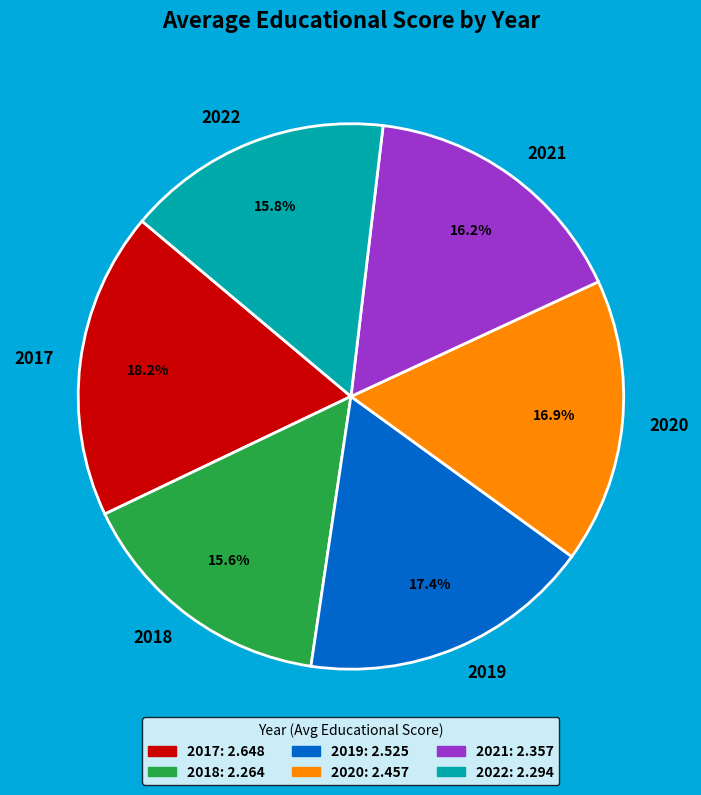

To the nearest percent, what is the average slice percentage?

17%